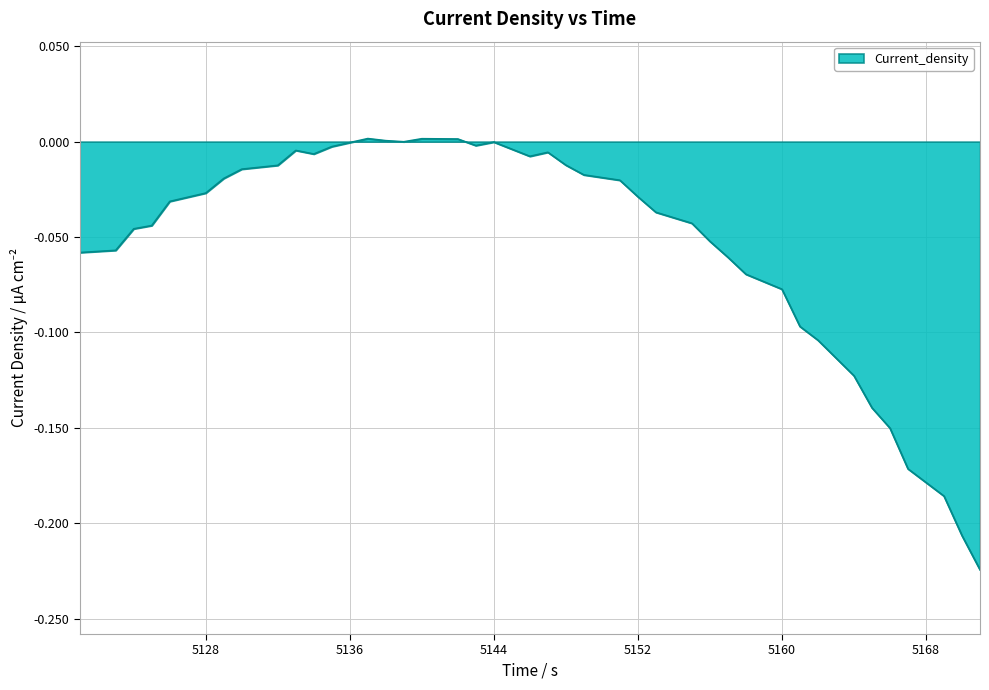

How many lines are shown in the chart?

1